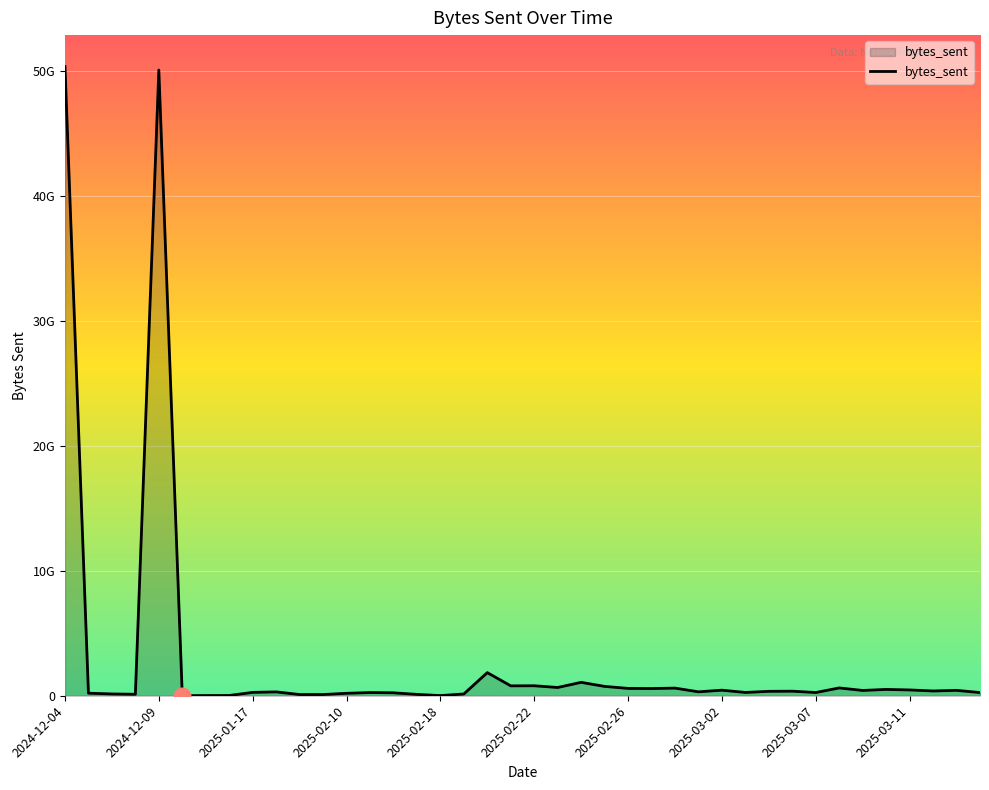

Is this an area chart (filled region under the line)?

Yes